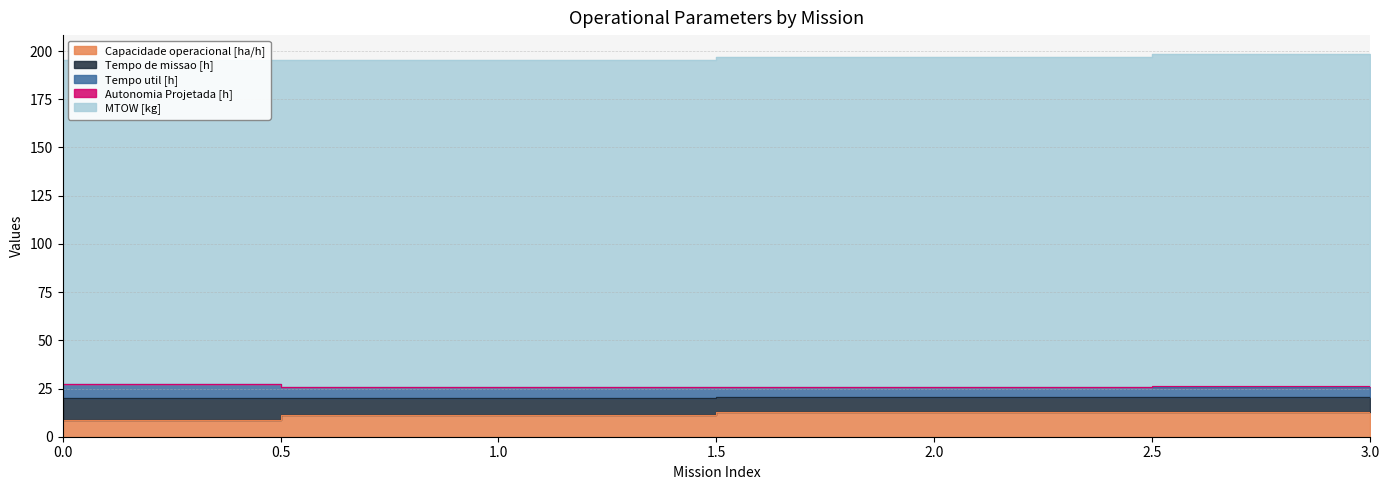

What is the maximum value for Tempo de missao [h]?

11.7